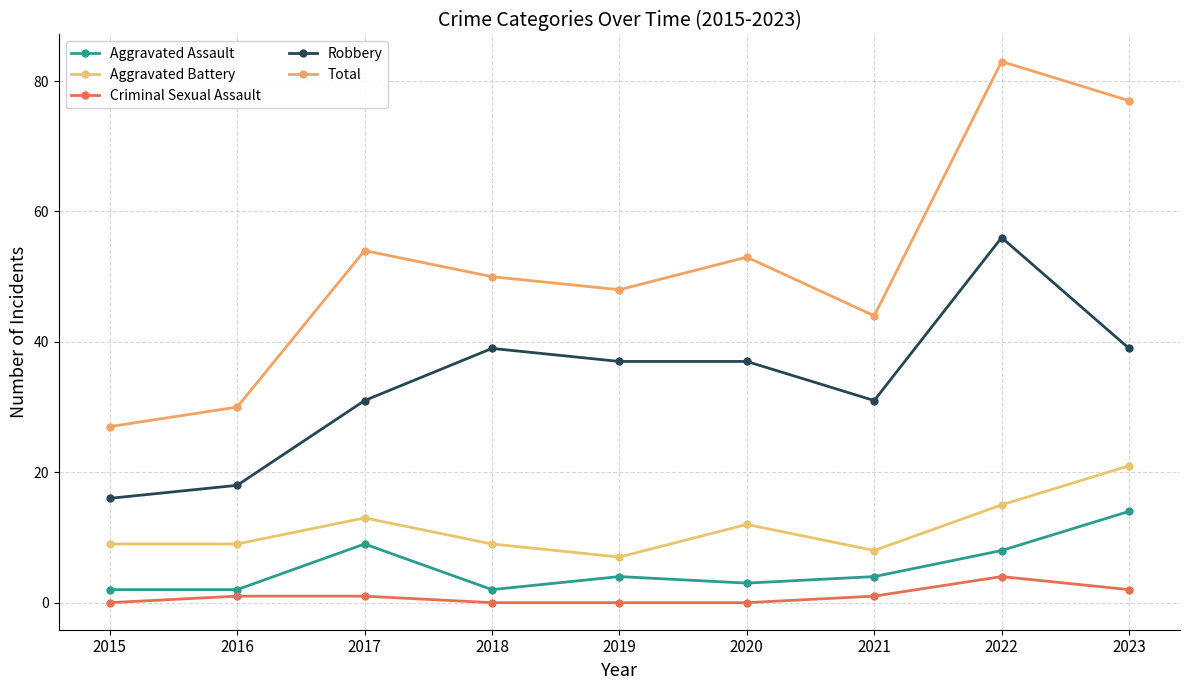

At which category does Total reach its first local peak?

2017